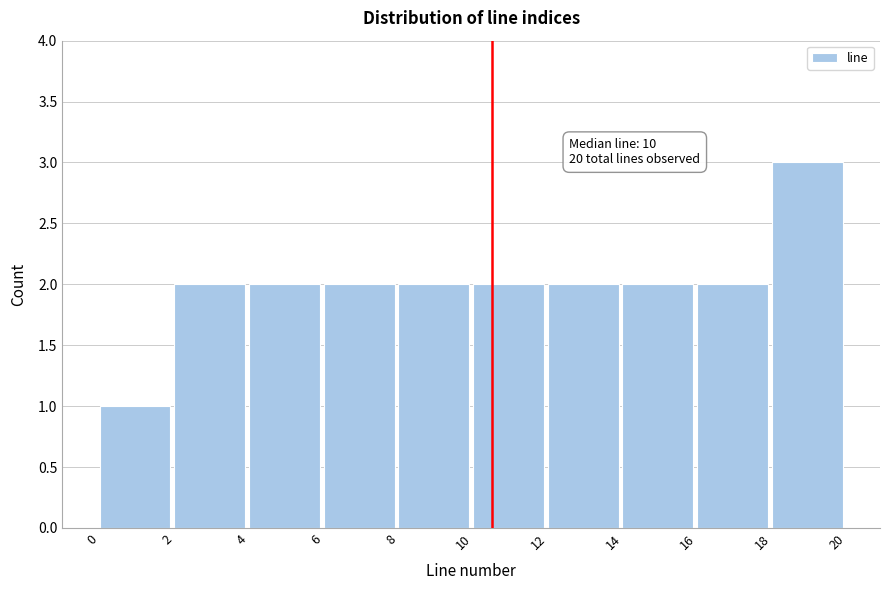

Over which range of the x-axis is the bar tallest?

18 to 20